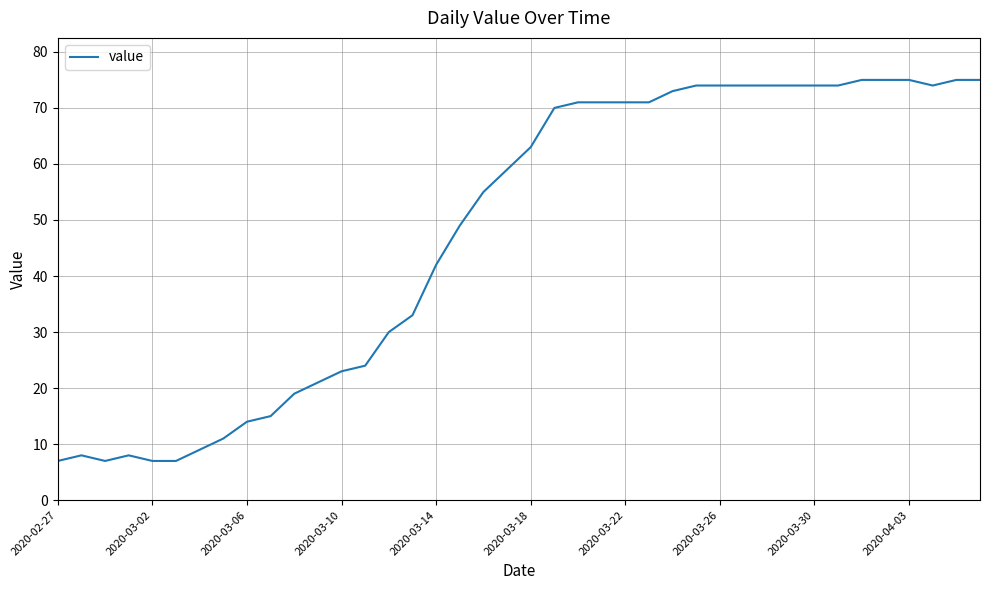

What is the smallest value displayed?

7